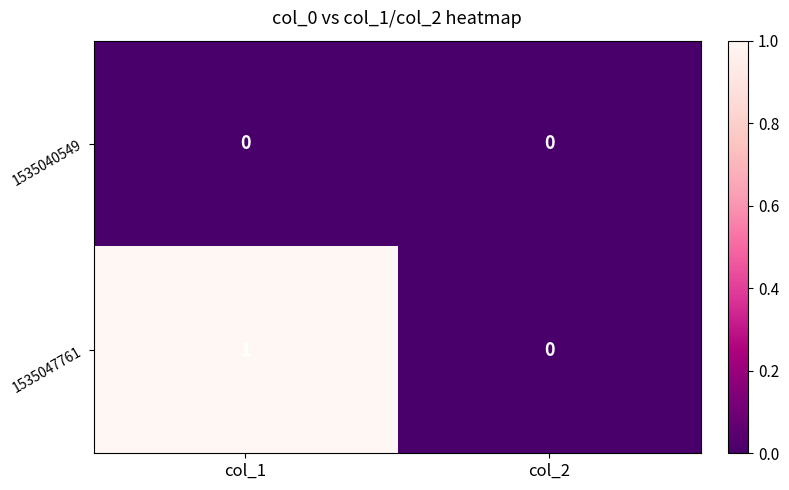

Which series has the largest range (max minus min)?

1535047761